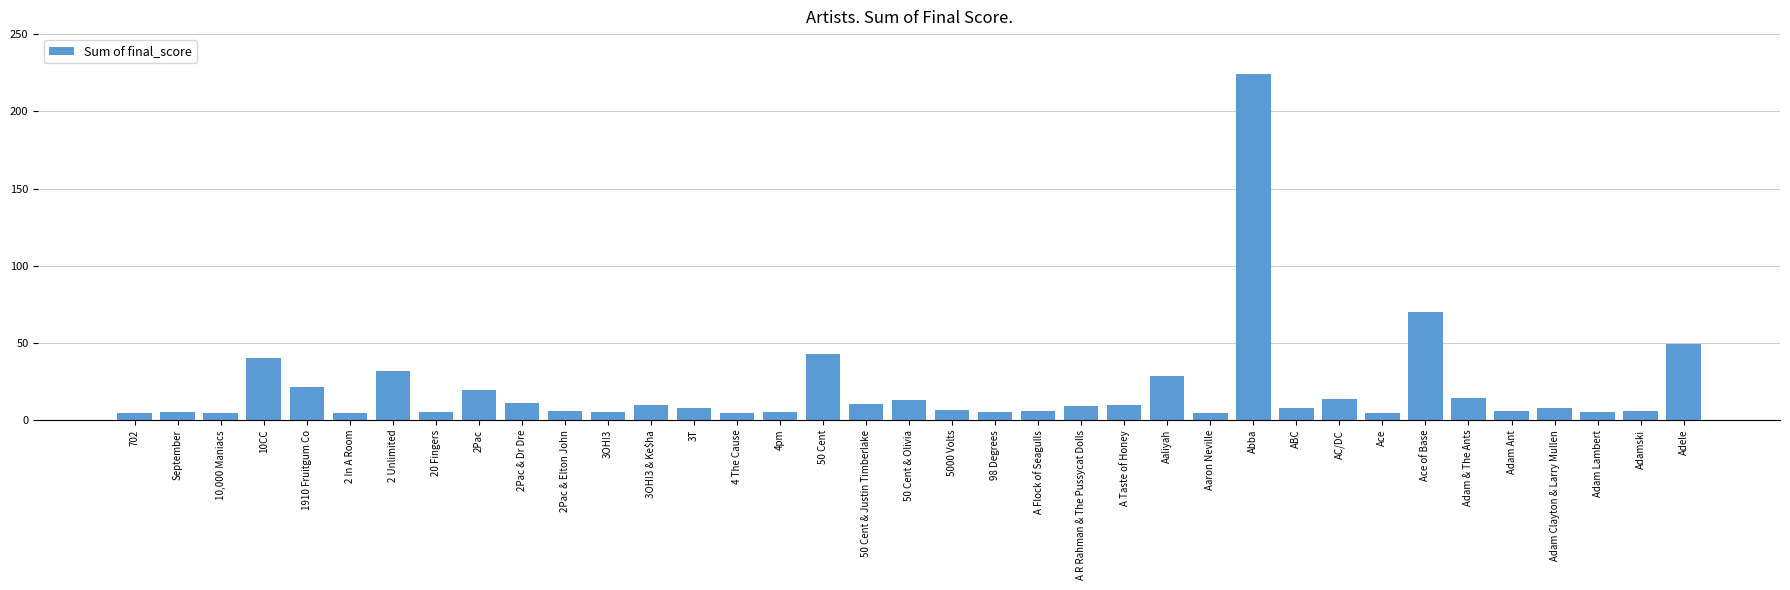

True or false: the data shows 9.2 at A R Rahman & The Pussycat Dolls.

True